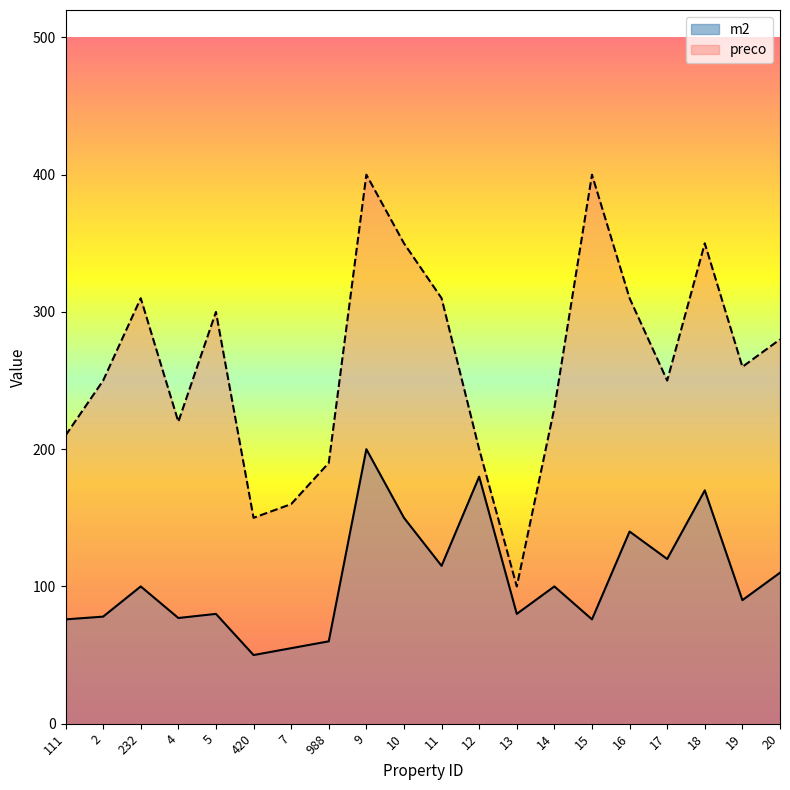

True or false: preco and m2 cross at least once.

False